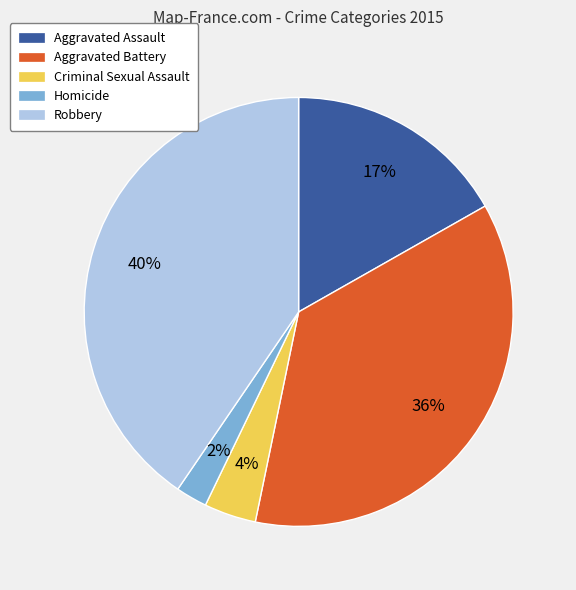

What percentage is the Aggravated Assault slice, to the nearest percent?

17%